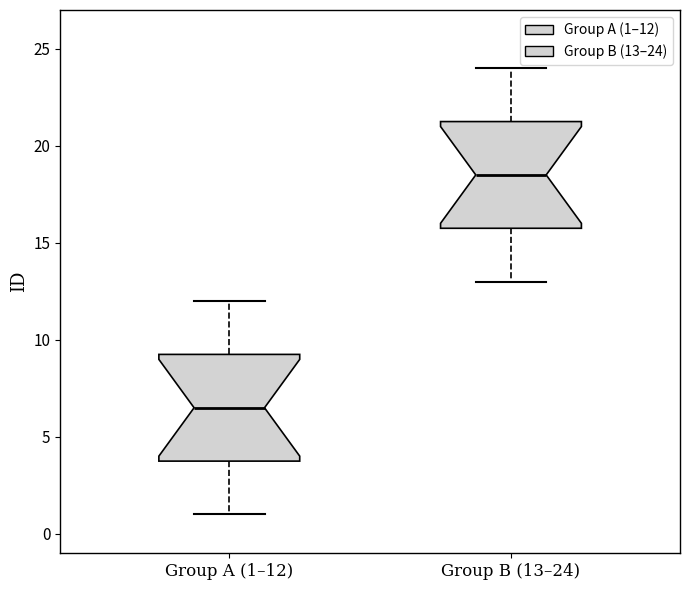

Reading left to right, read every box against the y-axis: the position of its median line, the range the box covers, and the ends of its whiskers. The values are not printed on the chart, so give them approximately, as read against the axis.

Group A (1–12): median 6.5, box 4.0 to 9.5, whiskers 1.0 to 12.0
Group B (13–24): median 18.5, box 16.0 to 21.5, whiskers 13.0 to 24.0